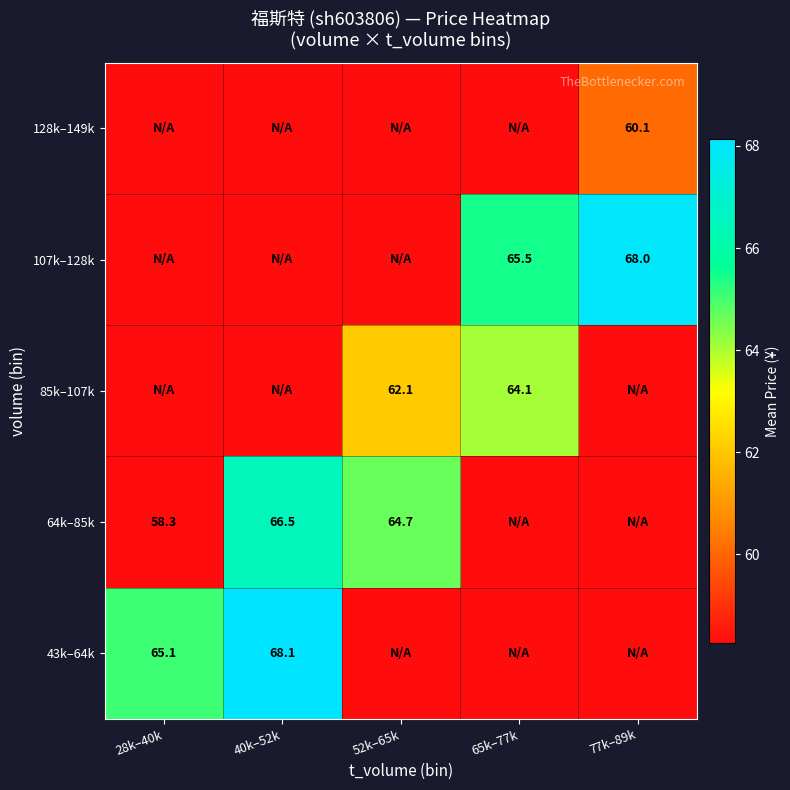

What is the maximum value shown in the chart?

68.1